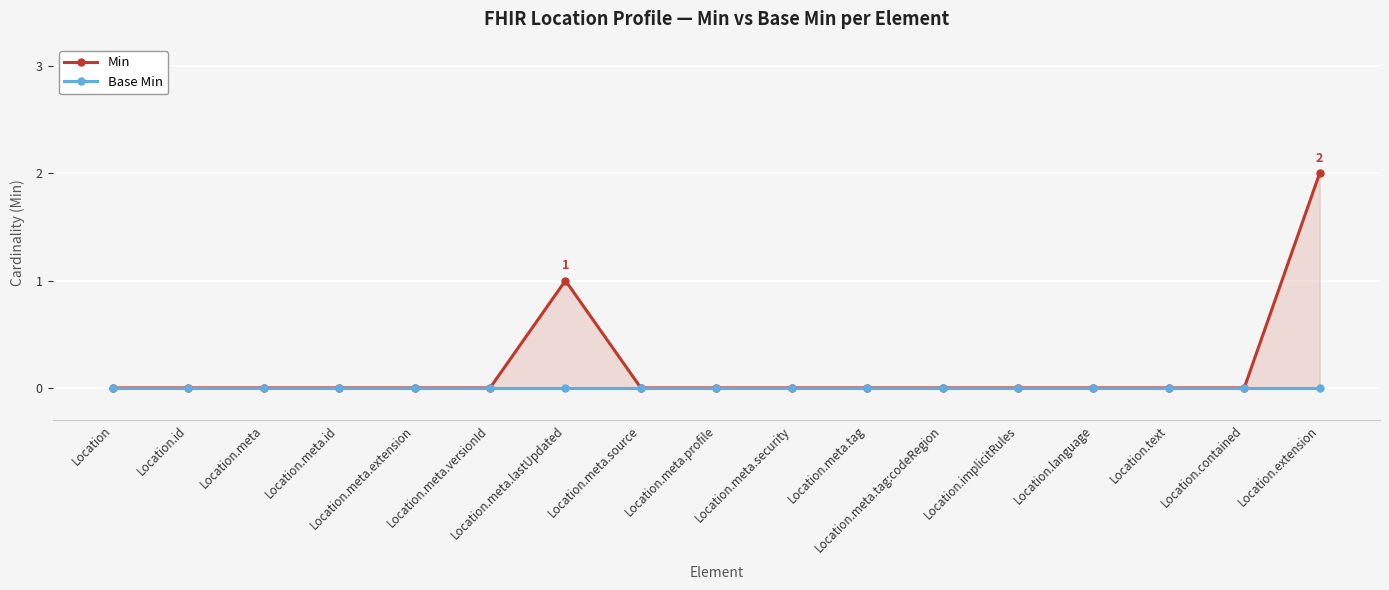

How many series are shown in this chart?

2